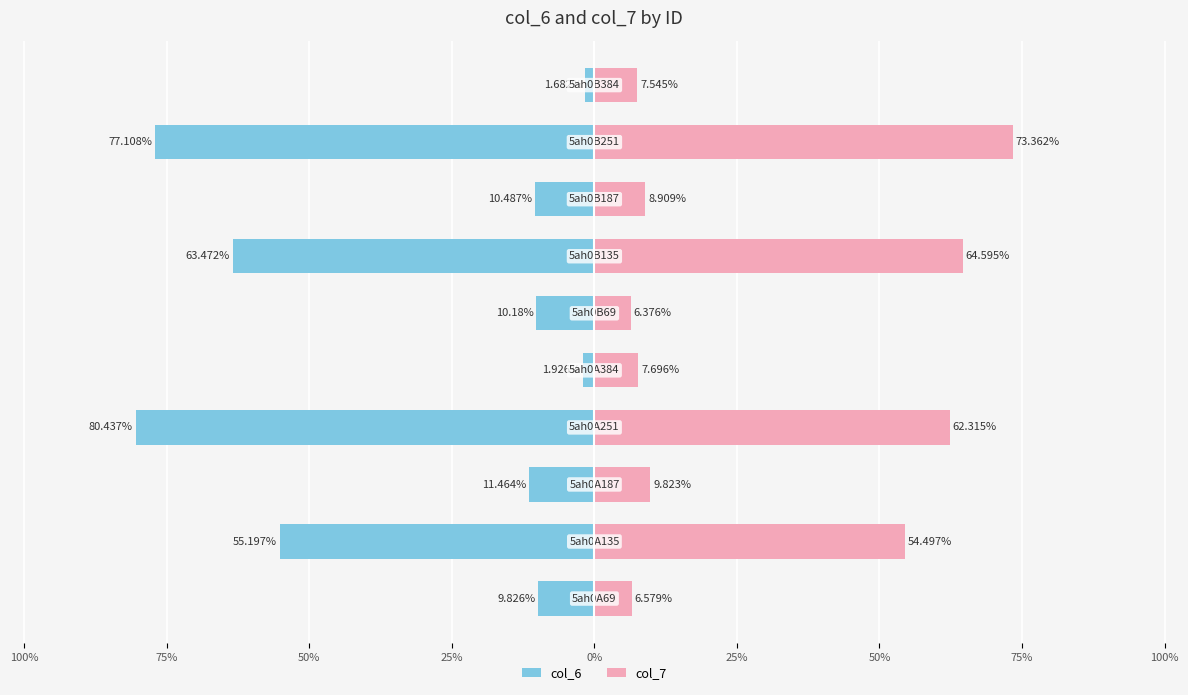

The col_6 series shows -55.2 at 100%. True or false?

True